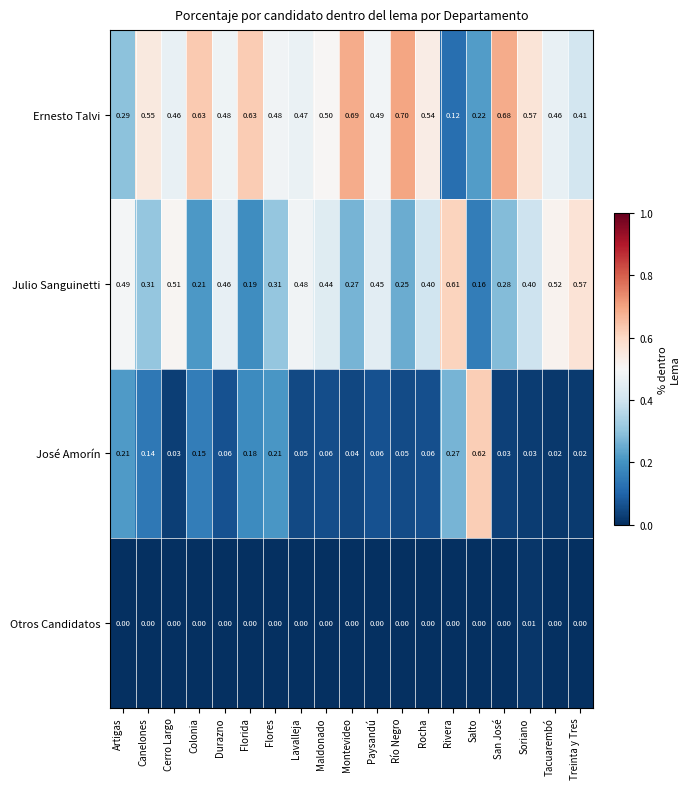

At which category is the sum across all series the highest?

Soriano